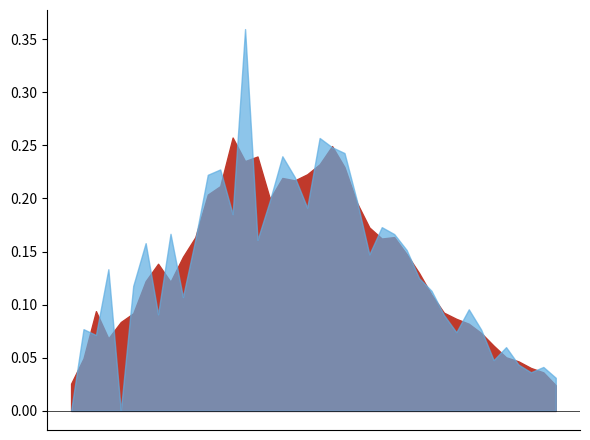

Which category has the highest value across all series?

2020-04-06